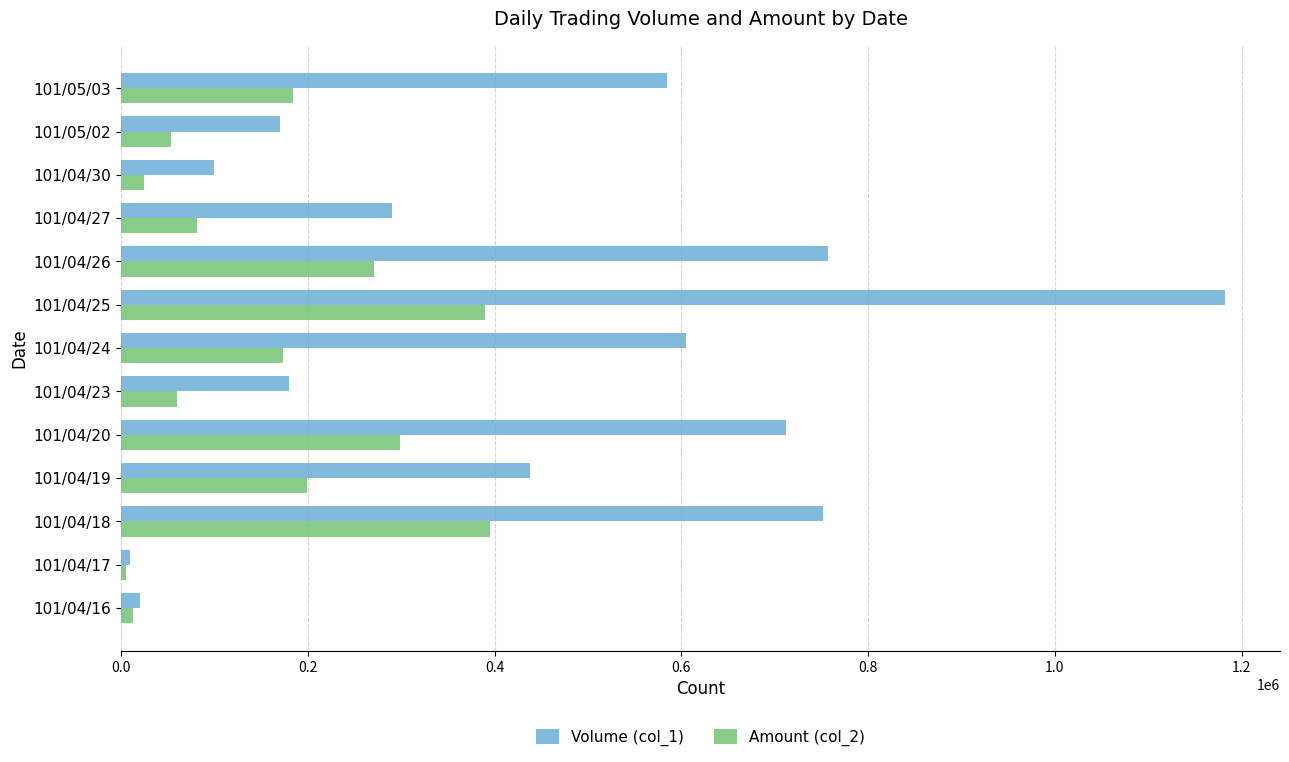

At which category does the chart reach its peak across all series?

101/04/25